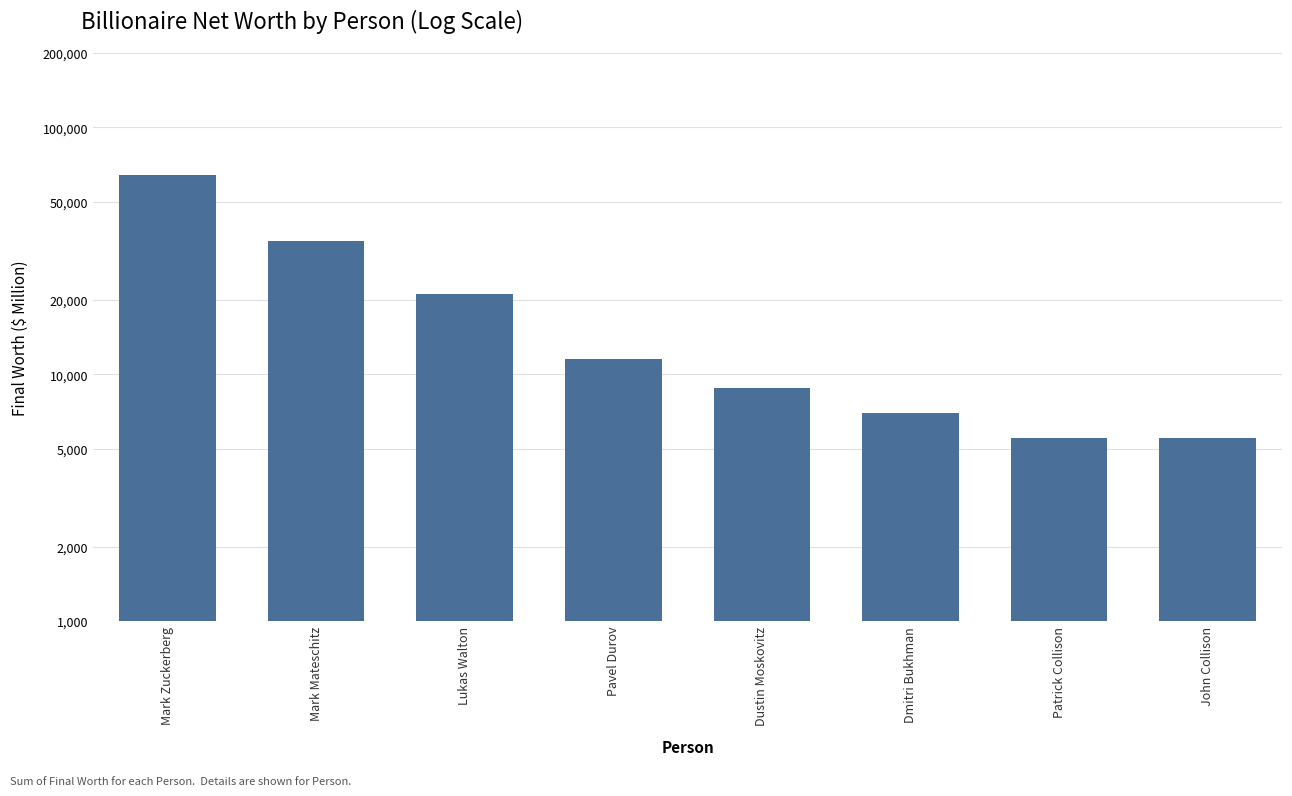

What is the label of the 7th bar from the left?

Patrick Collison